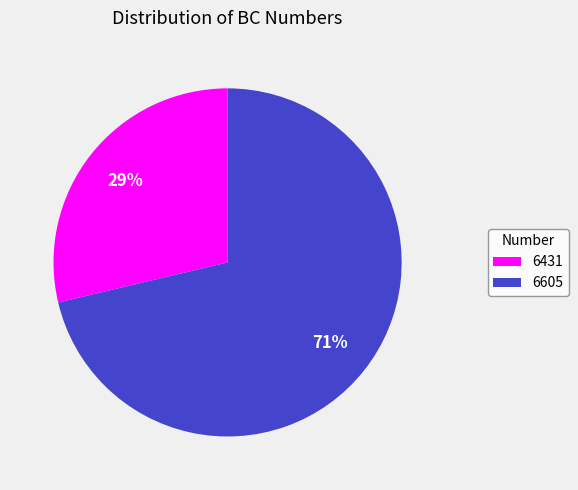

To the nearest percent, what percentage of the pie is 6431?

29%